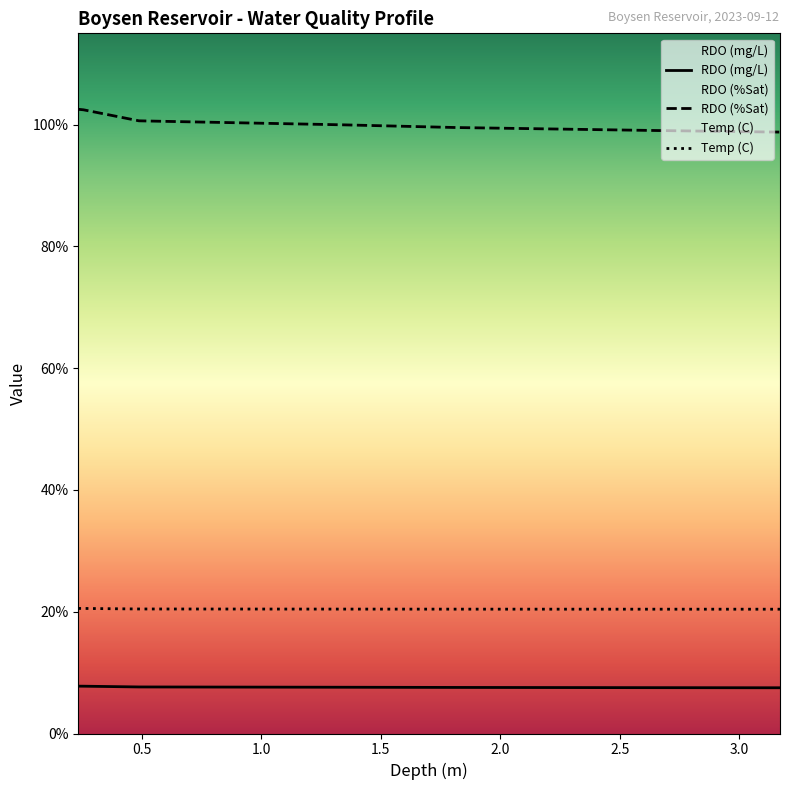

Is this an area chart (filled region under the line)?

No